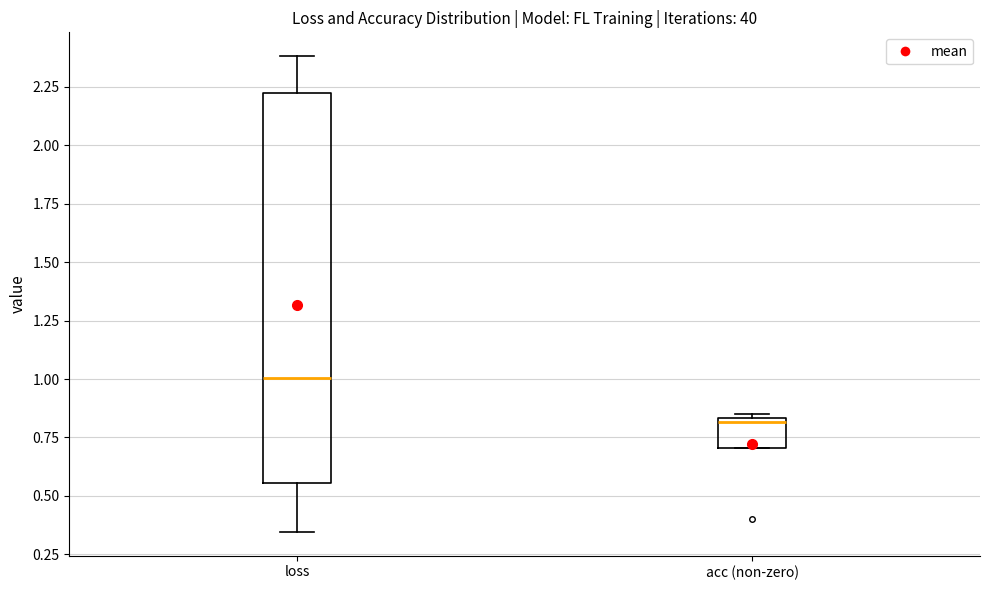

Which box is the tallest, from its lower edge to its upper edge?

loss